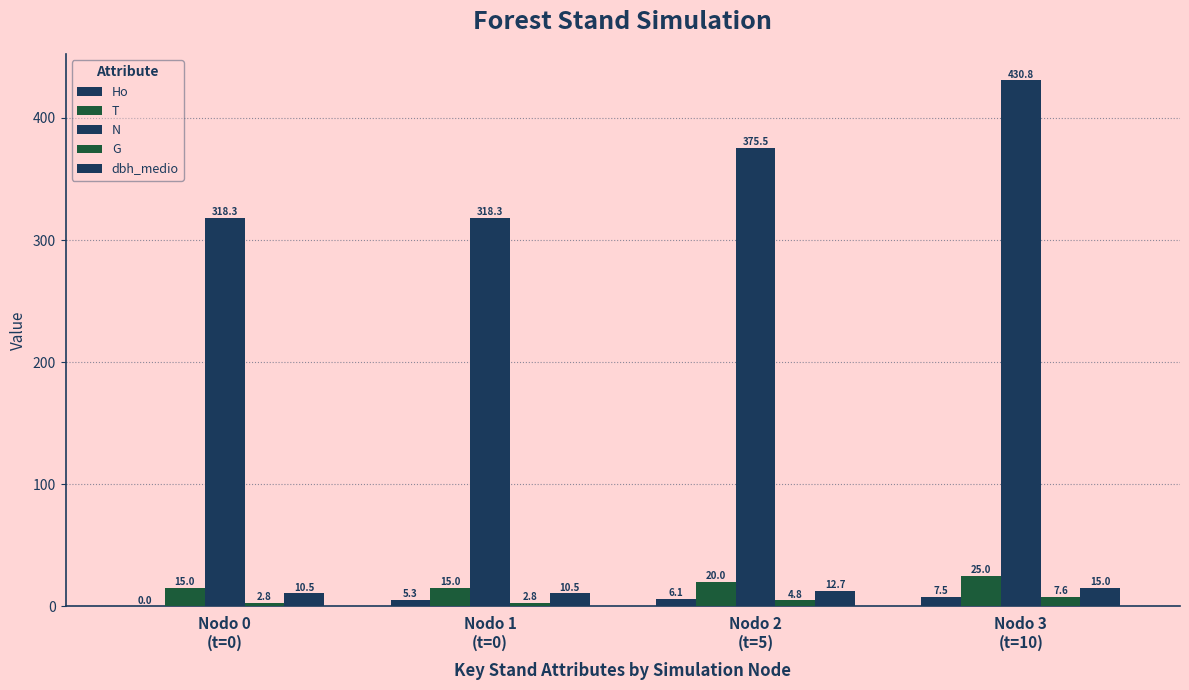

How many distinct data groups are displayed?

5